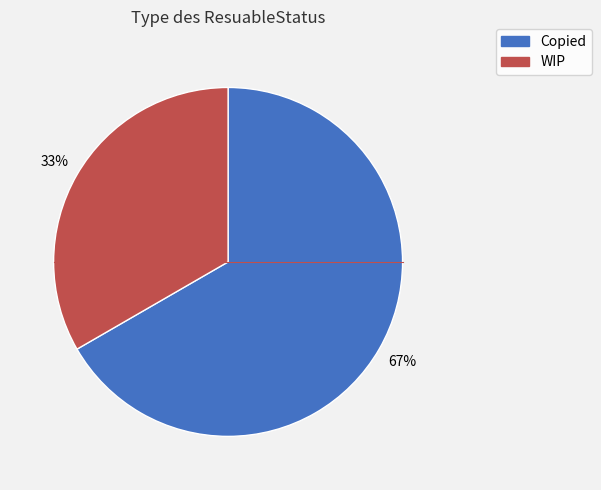

Count the number of slices in the pie.

2